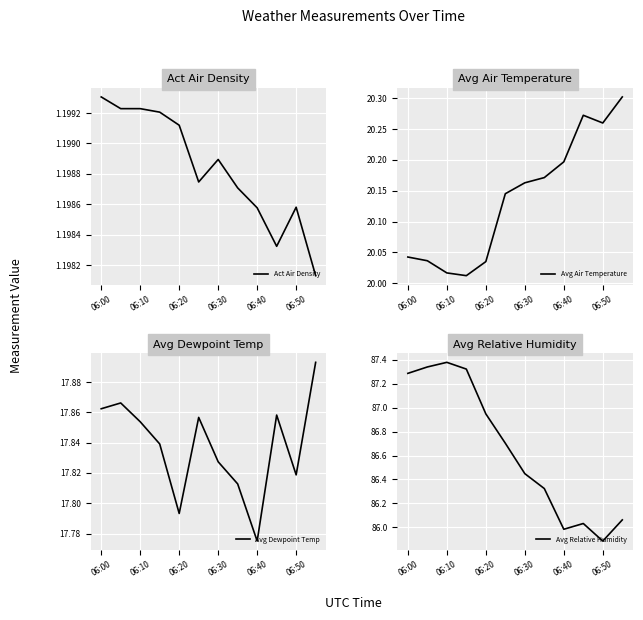

Which series has the largest range (max minus min)?

Avg Relative Humidity